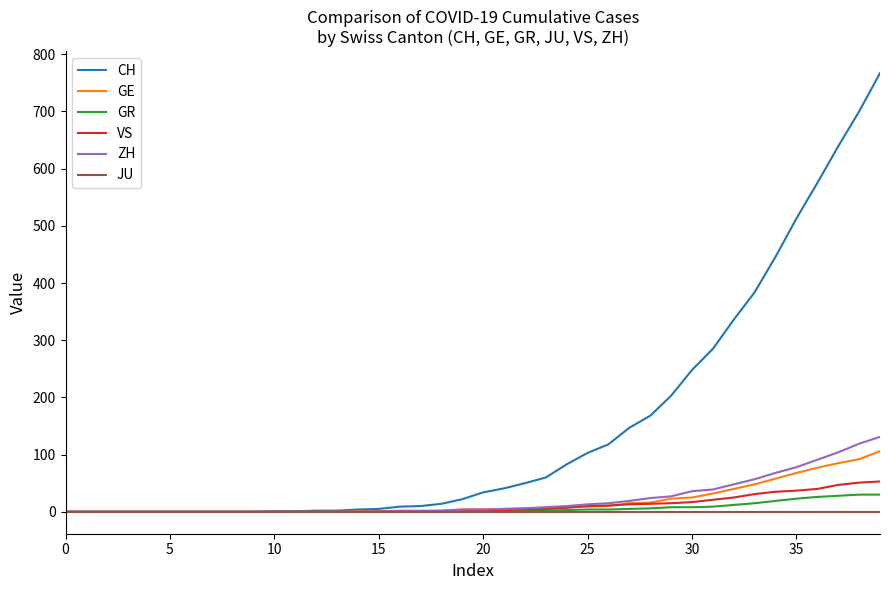

What is the greatest value displayed?

767